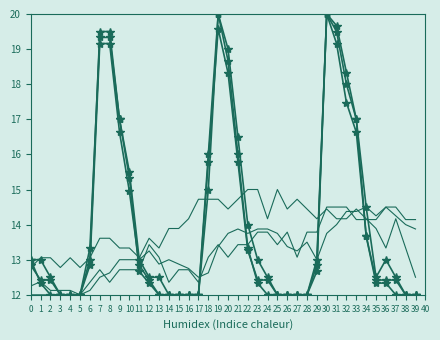

Reading left to right, transcribe all the data shown in this chart.

col_6: 13.0	13.0	12.5	12.0	12.0	12.0	13.0	19.5	19.5	17.0	15.5	13.0	12.5	12.5	12.0	12.0	12.0	12.0	15.0	20.0	19.0	16.5	14.0	13.0	12.5	12.0	12.0	12.0	12.0	13.0	20.0	19.5	18.0	17.0	14.5	12.5	13.0	12.5	12.0	12.0
col_7: 12.8	12.4	12.4	12.0	12.0	12.0	12.8	19.2	19.2	16.6	14.9	12.8	12.4	12.0	12.0	12.0	12.0	12.0	15.8	19.6	18.3	15.8	13.3	12.4	12.4	12.0	12.0	12.0	12.0	12.8	20.0	19.2	17.5	16.6	13.7	12.4	12.4	12.4	12.0	12.0
col_8: 13.0	12.3	12.0	12.0	12.0	12.0	13.3	19.3	19.3	17.0	15.3	12.7	12.3	12.0	12.0	12.0	12.0	12.0	16.0	20.0	18.7	16.0	13.3	12.3	12.0	12.0	12.0	12.0	12.0	12.7	20.0	19.7	18.3	17.0	13.7	12.3	12.3	12.0	12.0	12.0
col_3: 12.2	12.4	12.1	12.1	12.1	12.0	12.1	12.5	12.6	13.0	13.0	13.0	13.2	12.9	13.0	12.9	12.8	12.5	12.6	13.4	13.8	13.9	13.8	13.9	13.9	13.8	13.4	13.2	13.5	13.0	13.8	14.0	14.4	14.4	14.5	14.2	14.5	14.2	14.0	13.9
col_2: 12.0	12.0	12.0	12.0	12.0	12.0	12.4	12.7	12.4	12.7	12.7	12.7	13.4	13.1	12.4	12.7	12.7	12.4	13.1	13.4	13.1	13.4	13.4	13.8	13.8	13.4	13.8	13.1	13.8	13.8	14.5	14.5	14.5	14.1	14.1	14.1	14.5	14.5	14.1	14.1
col_4: 12.8	13.1	13.1	12.8	13.1	12.8	13.1	13.6	13.6	13.3	13.3	13.1	13.6	13.3	13.9	13.9	14.2	14.7	14.7	14.7	14.4	14.7	15.0	15.0	14.2	15.0	14.4	14.7	14.4	14.2	14.4	14.2	14.2	14.4	14.2	13.9	13.3	14.2	13.3	12.5